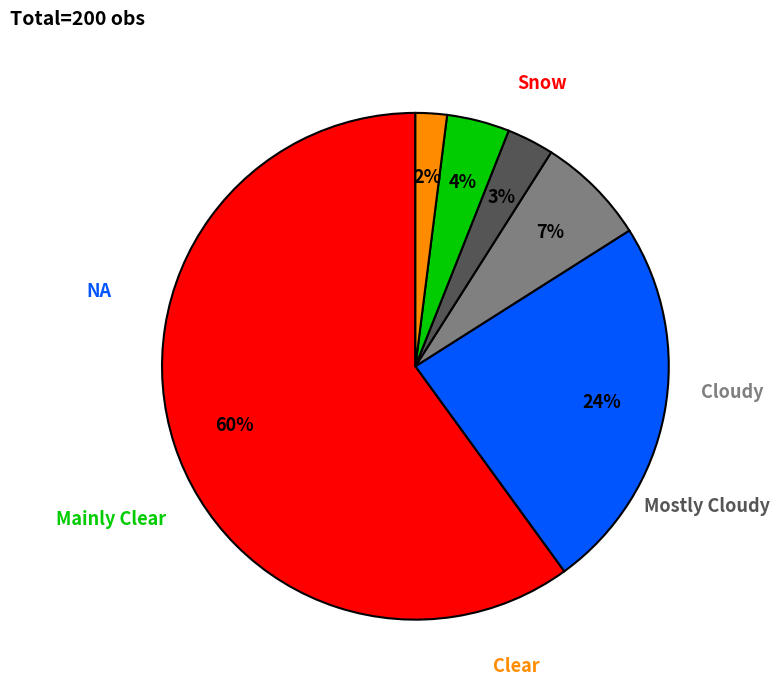

Which category has the smallest portion of the pie?

Clear